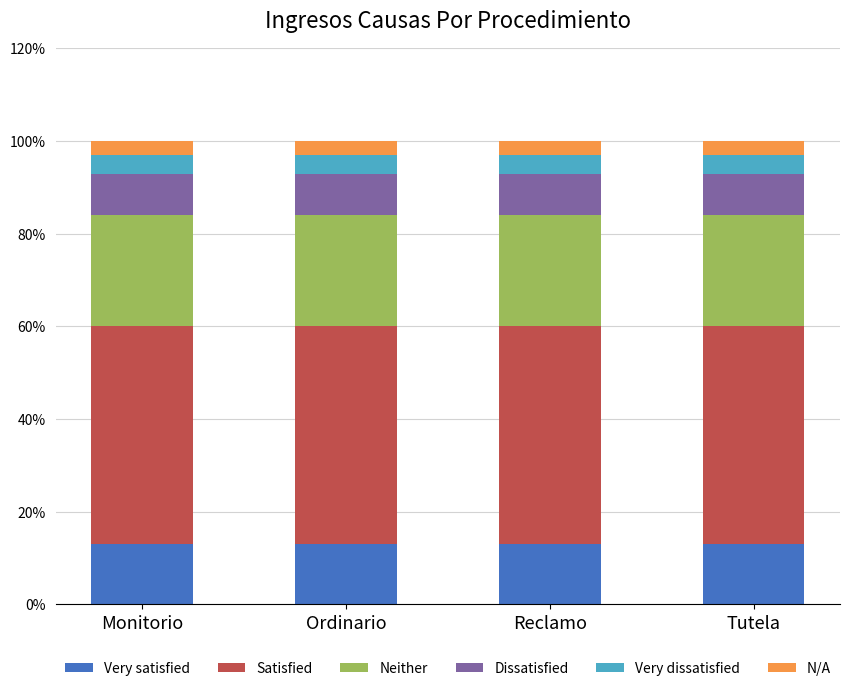

True or false: Very satisfied has a value of 13 at Monitorio.

True